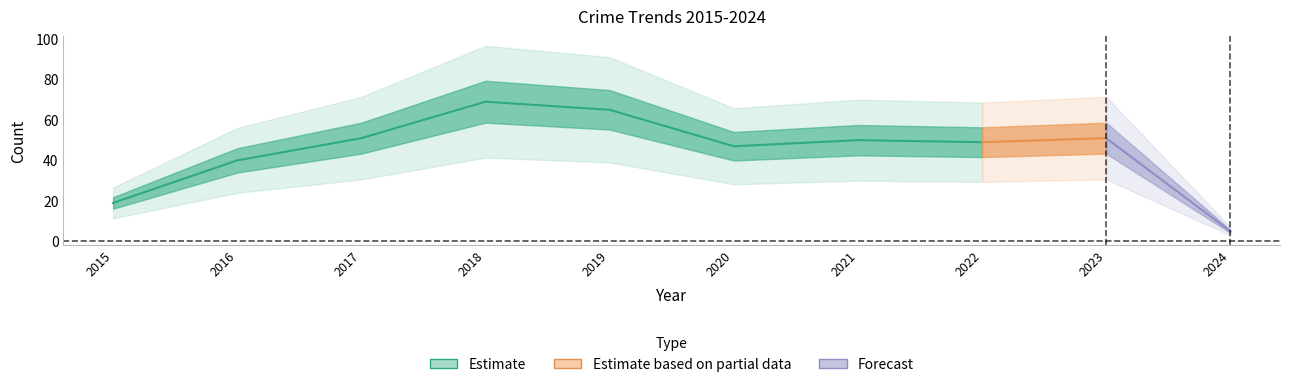

Does the chart display data point markers on the line(s)?

No